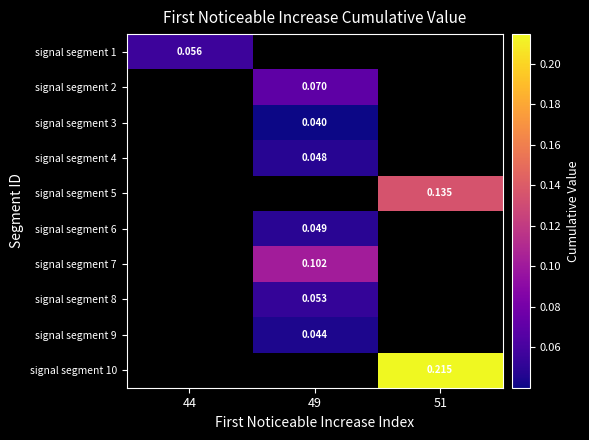

How many categories are shown in the chart?

3